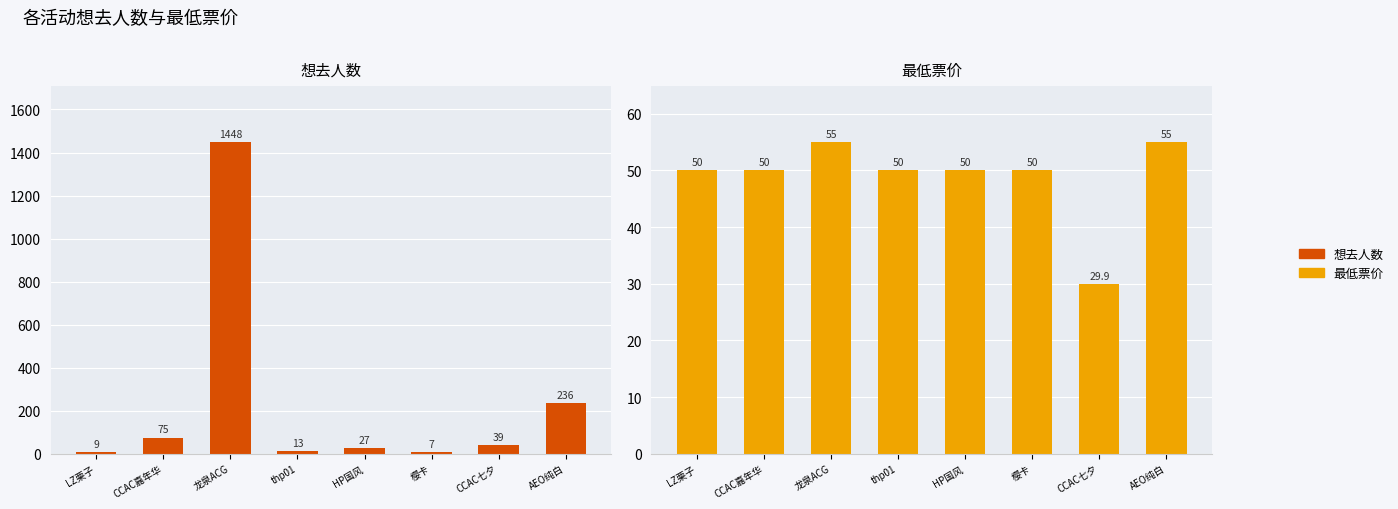

List the series in order of their peak value, lowest first.

最低票价, 想去人数